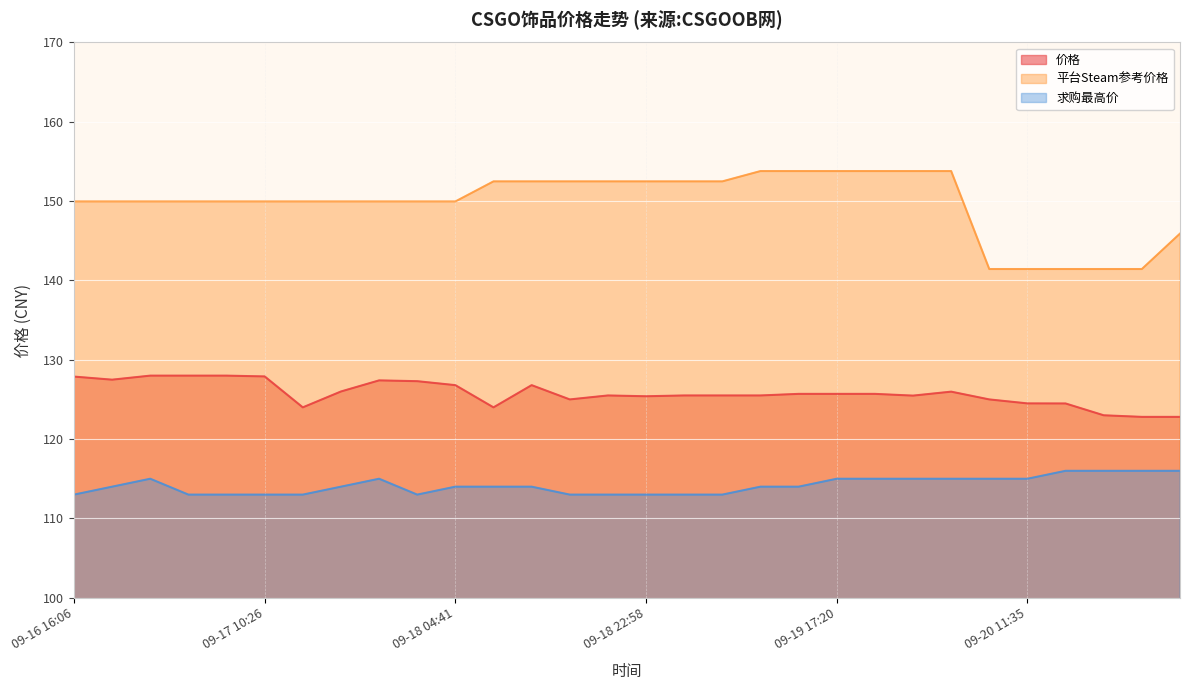

Which series has the largest total across all categories?

平台Steam参考价格